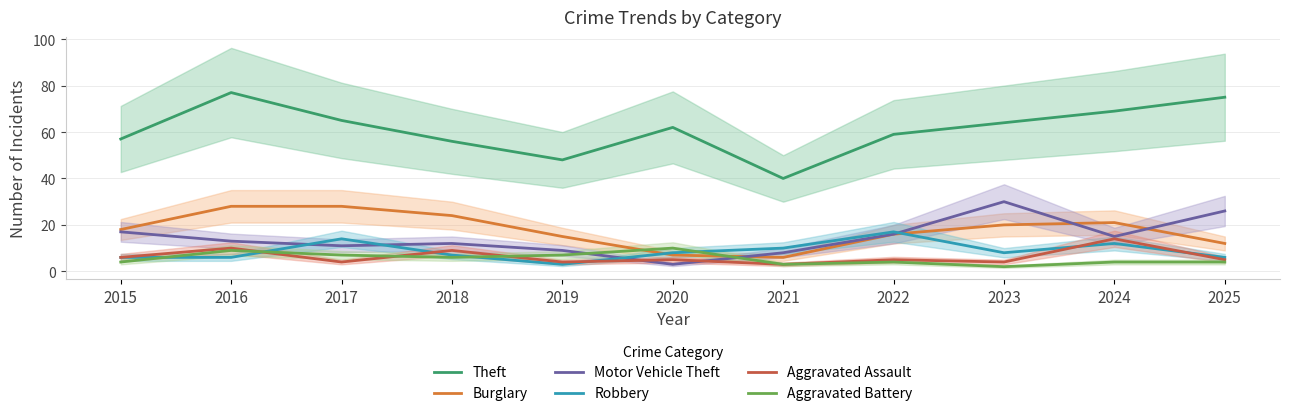

Rank the series at 2018 from lowest to highest value.

Aggravated Battery, Robbery, Aggravated Assault, Motor Vehicle Theft, Burglary, Theft